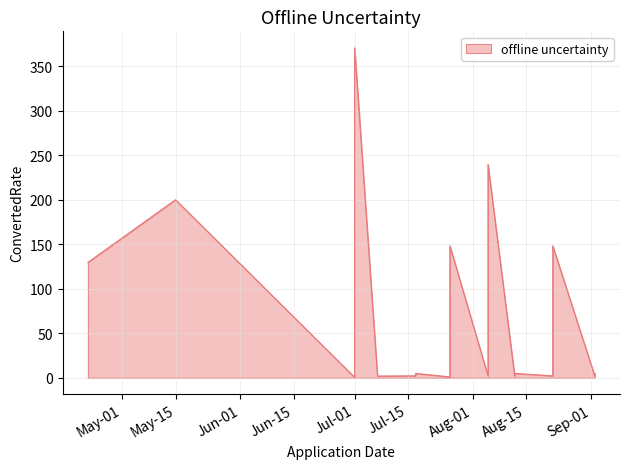

Where is the first local minimum?

2024-07-01